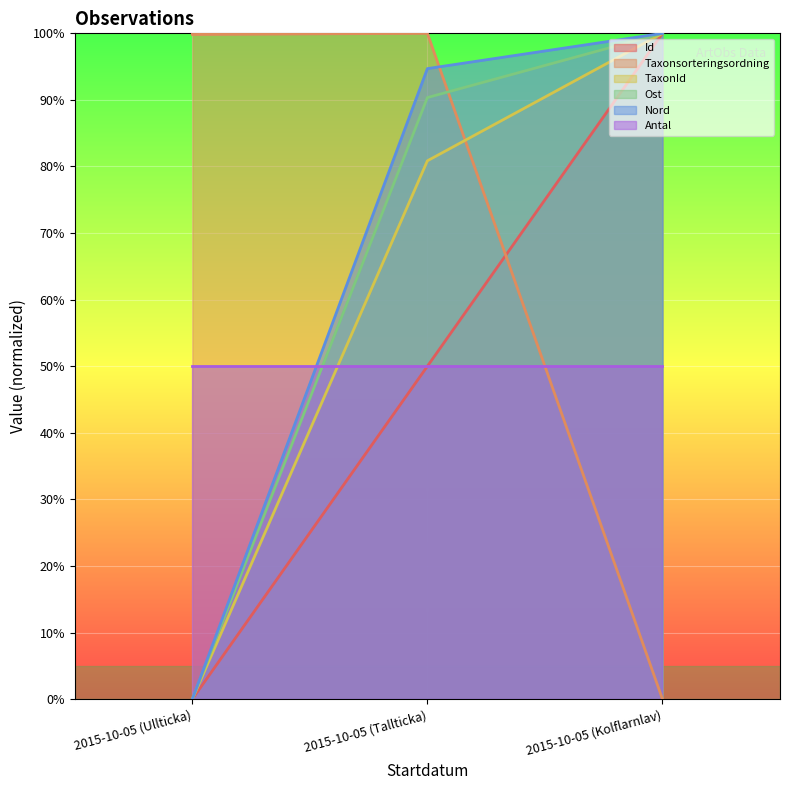

Is the value of Ost at 2015-10-05 (Ullticka) greater than the value of Id at 2015-10-05 (Kolflarnlav)?

No